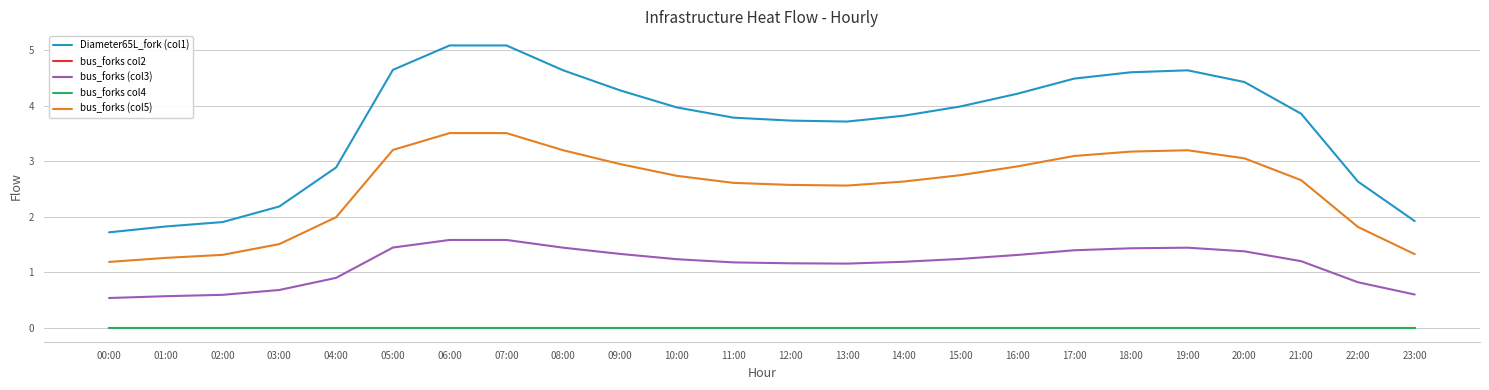

Reading right to left, transcribe all the data shown in this chart.

Diameter65L_fork (col1): 23:00=1.9	22:00=2.6	21:00=3.9	20:00=4.4	19:00=4.6	18:00=4.6	17:00=4.5	16:00=4.2	15:00=4.0	14:00=3.8	13:00=3.7	12:00=3.7	11:00=3.8	10:00=4.0	09:00=4.3	08:00=4.6	07:00=5.1	06:00=5.1	05:00=4.6	04:00=2.9	03:00=2.2	02:00=1.9	01:00=1.8	00:00=1.7
bus_forks col2: 23:00=0.0	22:00=0.0	21:00=0.0	20:00=0.0	19:00=0.0	18:00=0.0	17:00=0.0	16:00=0.0	15:00=0.0	14:00=0.0	13:00=0.0	12:00=0.0	11:00=0.0	10:00=0.0	09:00=0.0	08:00=0.0	07:00=0.0	06:00=0.0	05:00=0.0	04:00=0.0	03:00=0.0	02:00=0.0	01:00=0.0	00:00=0.0
bus_forks (col3): 23:00=0.6	22:00=0.8	21:00=1.2	20:00=1.4	19:00=1.4	18:00=1.4	17:00=1.4	16:00=1.3	15:00=1.2	14:00=1.2	13:00=1.2	12:00=1.2	11:00=1.2	10:00=1.2	09:00=1.3	08:00=1.4	07:00=1.6	06:00=1.6	05:00=1.4	04:00=0.9	03:00=0.7	02:00=0.6	01:00=0.6	00:00=0.5
bus_forks col4: 23:00=0.0	22:00=0.0	21:00=0.0	20:00=0.0	19:00=0.0	18:00=0.0	17:00=0.0	16:00=0.0	15:00=0.0	14:00=0.0	13:00=0.0	12:00=0.0	11:00=0.0	10:00=0.0	09:00=0.0	08:00=0.0	07:00=0.0	06:00=0.0	05:00=0.0	04:00=0.0	03:00=0.0	02:00=0.0	01:00=0.0	00:00=0.0
bus_forks (col5): 23:00=1.3	22:00=1.8	21:00=2.7	20:00=3.1	19:00=3.2	18:00=3.2	17:00=3.1	16:00=2.9	15:00=2.8	14:00=2.6	13:00=2.6	12:00=2.6	11:00=2.6	10:00=2.7	09:00=3.0	08:00=3.2	07:00=3.5	06:00=3.5	05:00=3.2	04:00=2.0	03:00=1.5	02:00=1.3	01:00=1.3	00:00=1.2